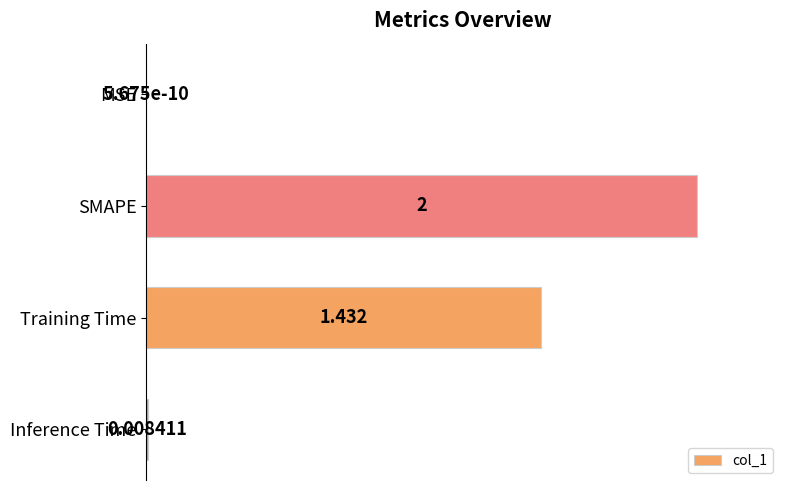

What is the maximum value shown in the chart?

1.0